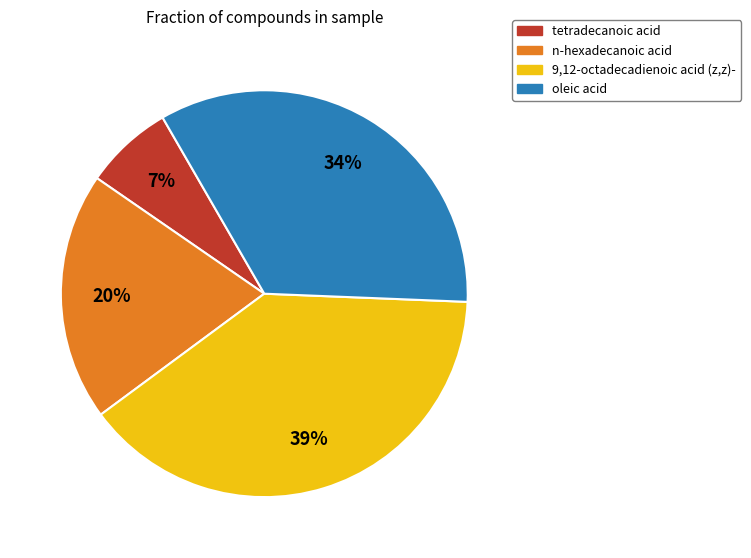

Between oleic acid and tetradecanoic acid, which is larger?

oleic acid